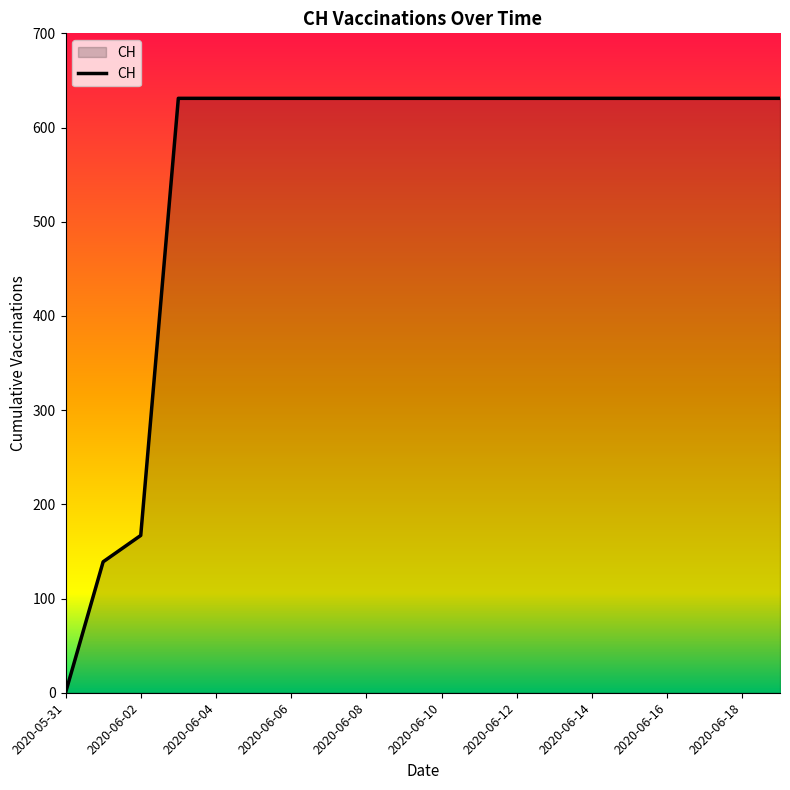

What is the difference between the maximum and minimum values?

631